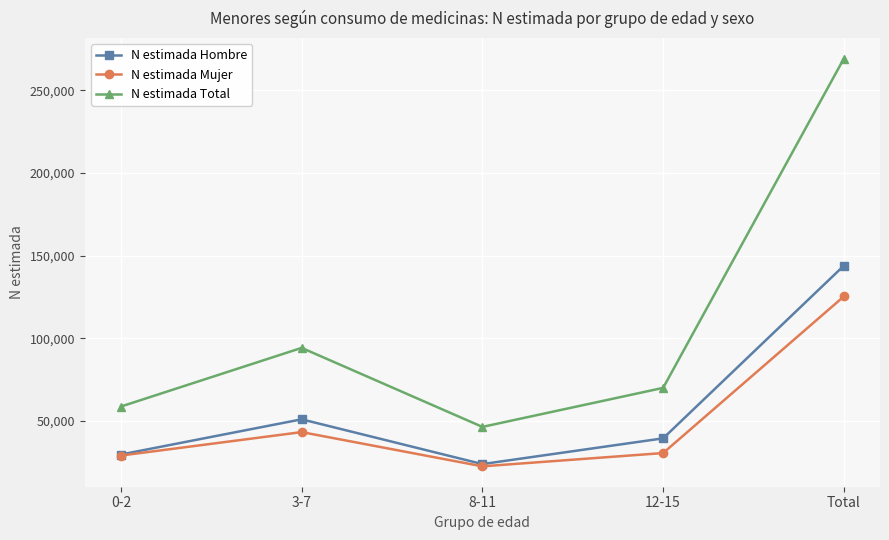

What value does the N estimada Hombre series have at 12-15, to the nearest 10?

39440